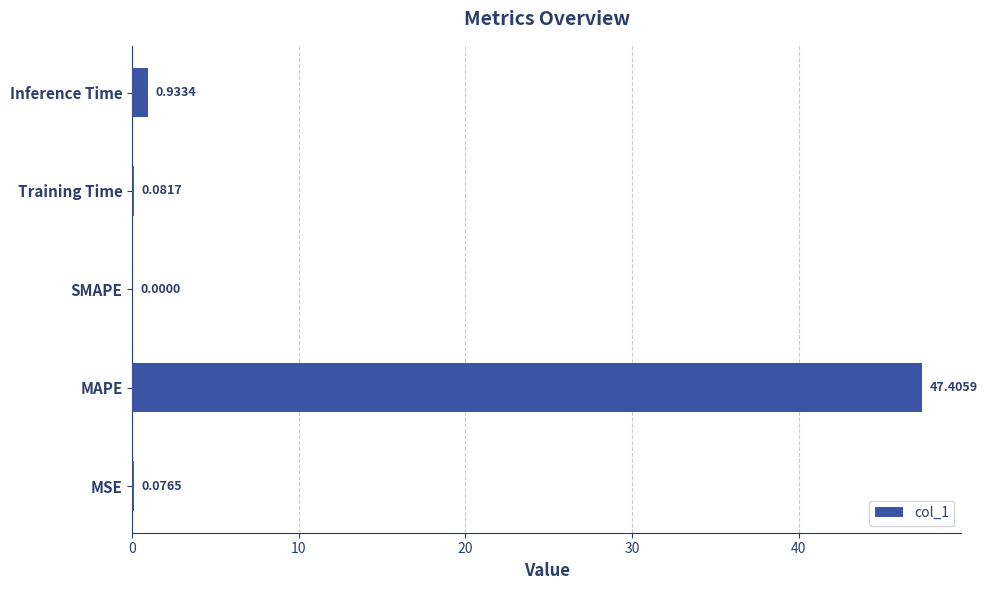

What is the sum of the values at Inference Time and MSE?

1.0